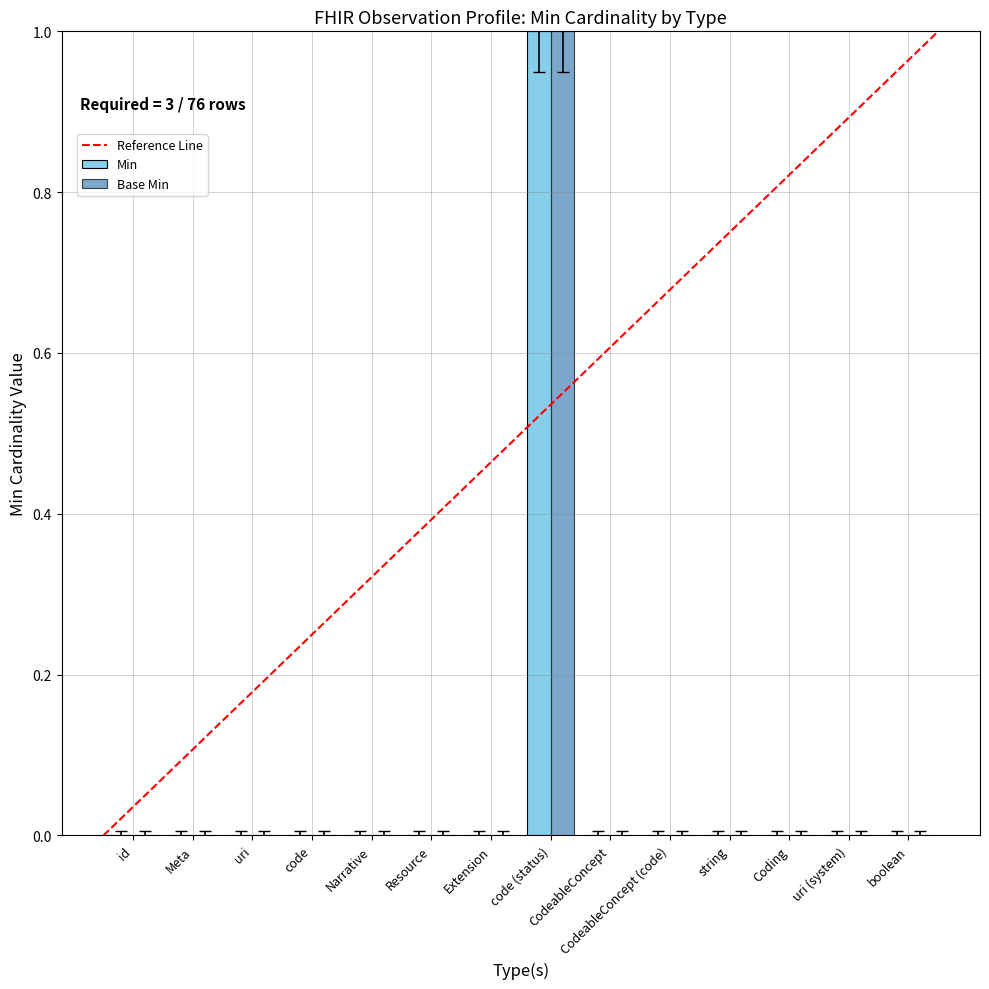

Which category has the highest value in the Base Min series?

code (status)